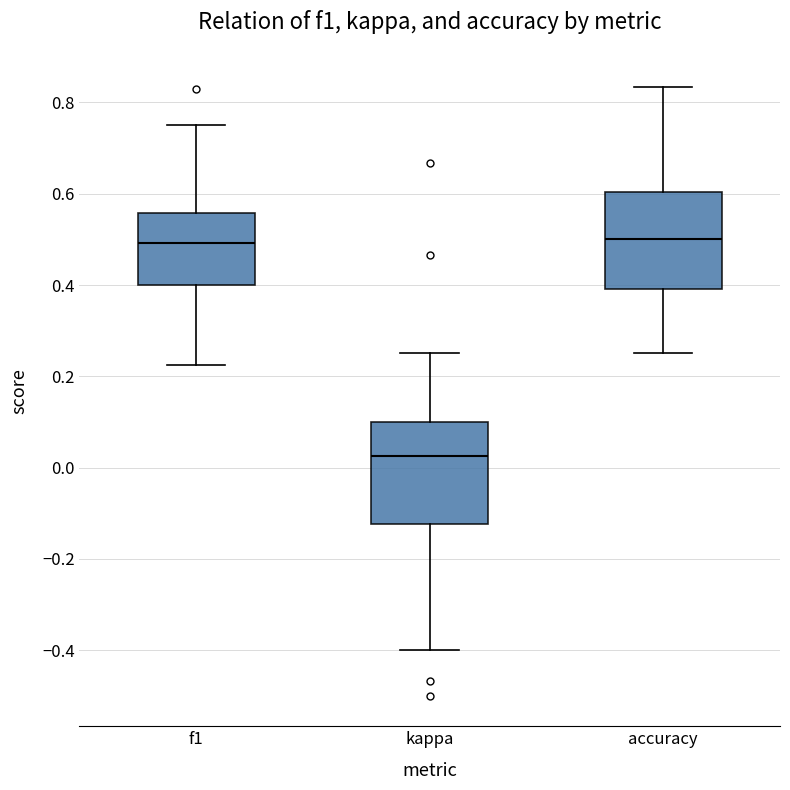

Reading left to right, read every box against the y-axis: the position of its median line, the range the box covers, and the ends of its whiskers. The values are not printed on the chart, so give them approximately, as read against the axis.

f1: median 0.50, box 0.40 to 0.56, whiskers 0.22 to 0.76
kappa: median 0.02, box -0.12 to 0.10, whiskers -0.40 to 0.26
accuracy: median 0.50, box 0.40 to 0.60, whiskers 0.26 to 0.84